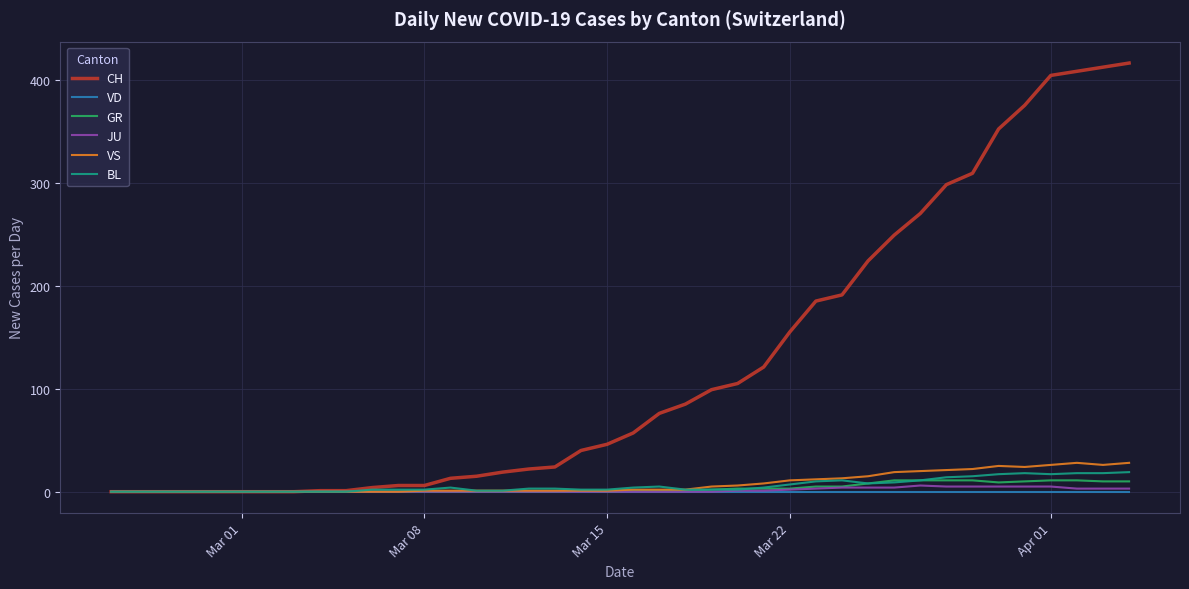

Which series has the widest spread of values?

CH